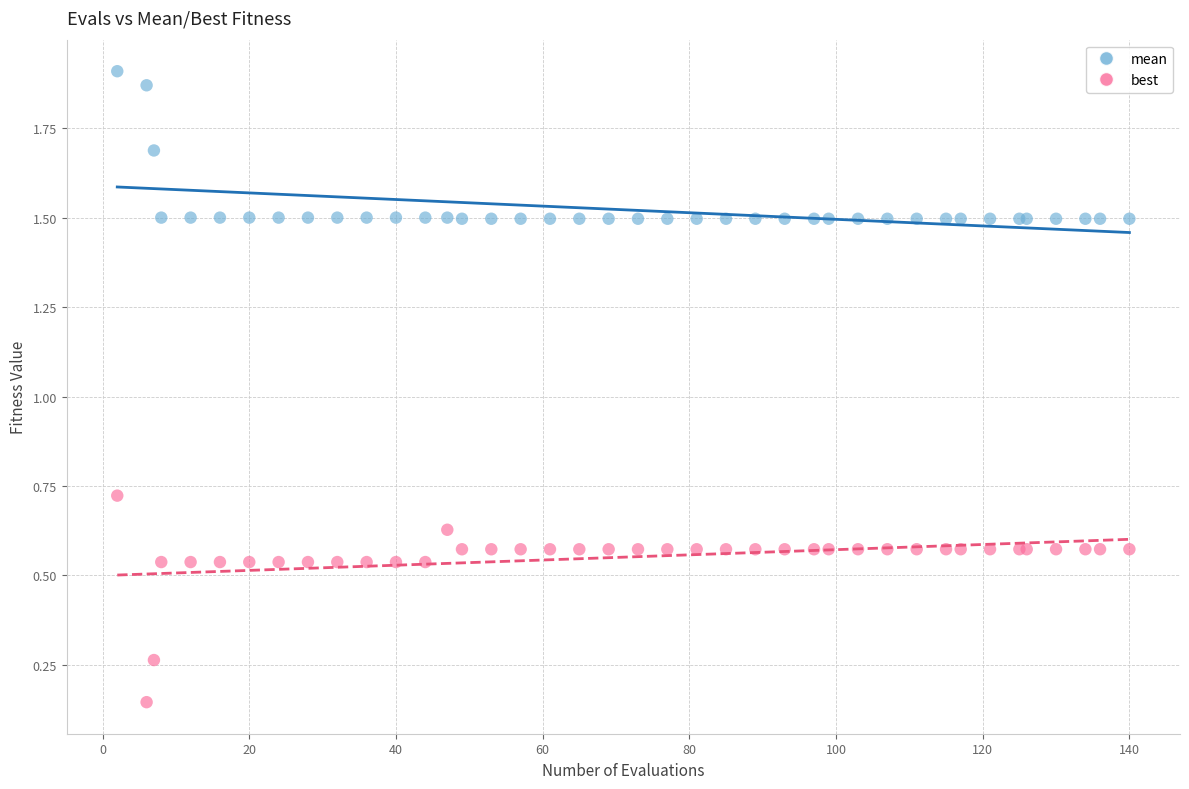

What are all the series names shown in the legend?

mean, best